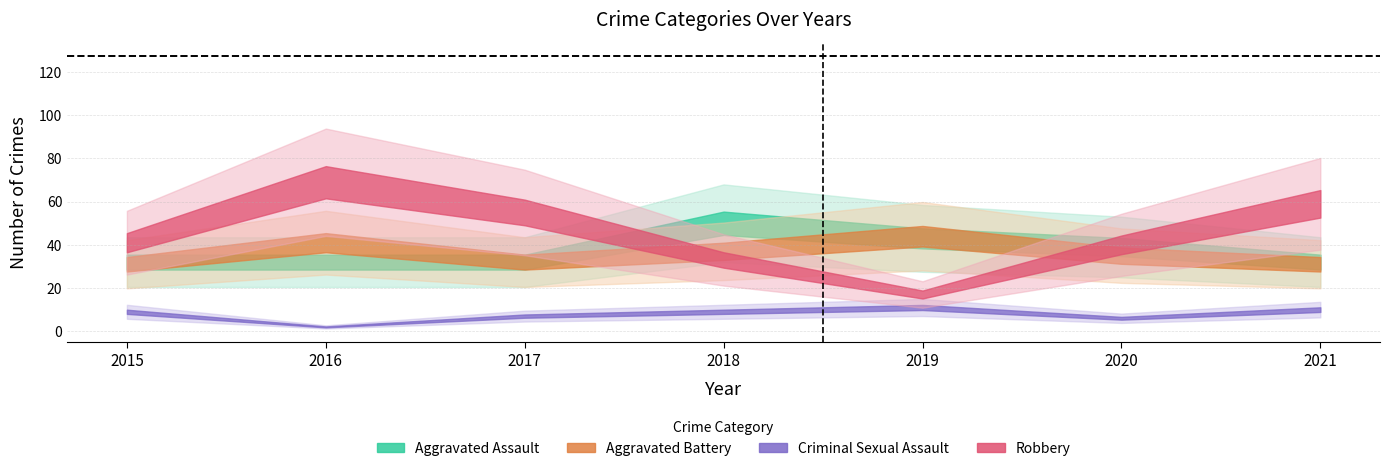

Does the chart have visible grid lines?

Yes